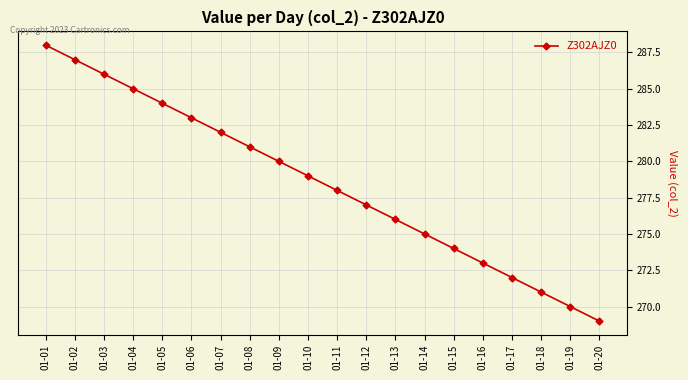

The value at 01-03 is 286. True or false?

True